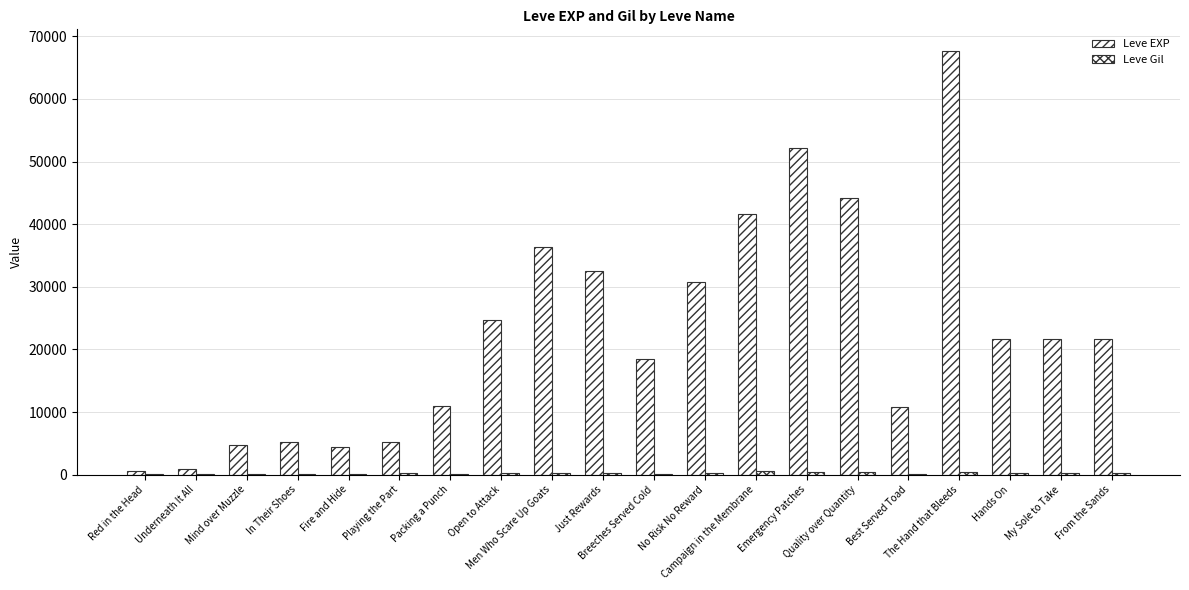

Are the bars horizontal?

No